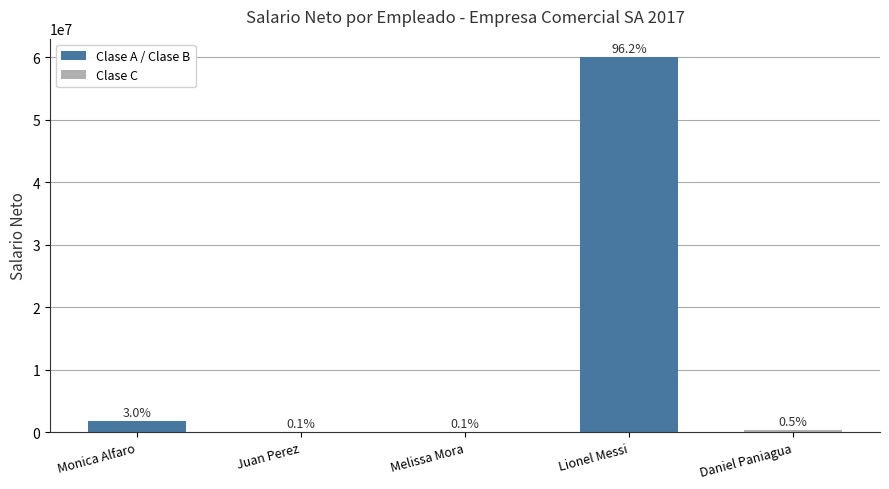

How many bars are there in total?

5